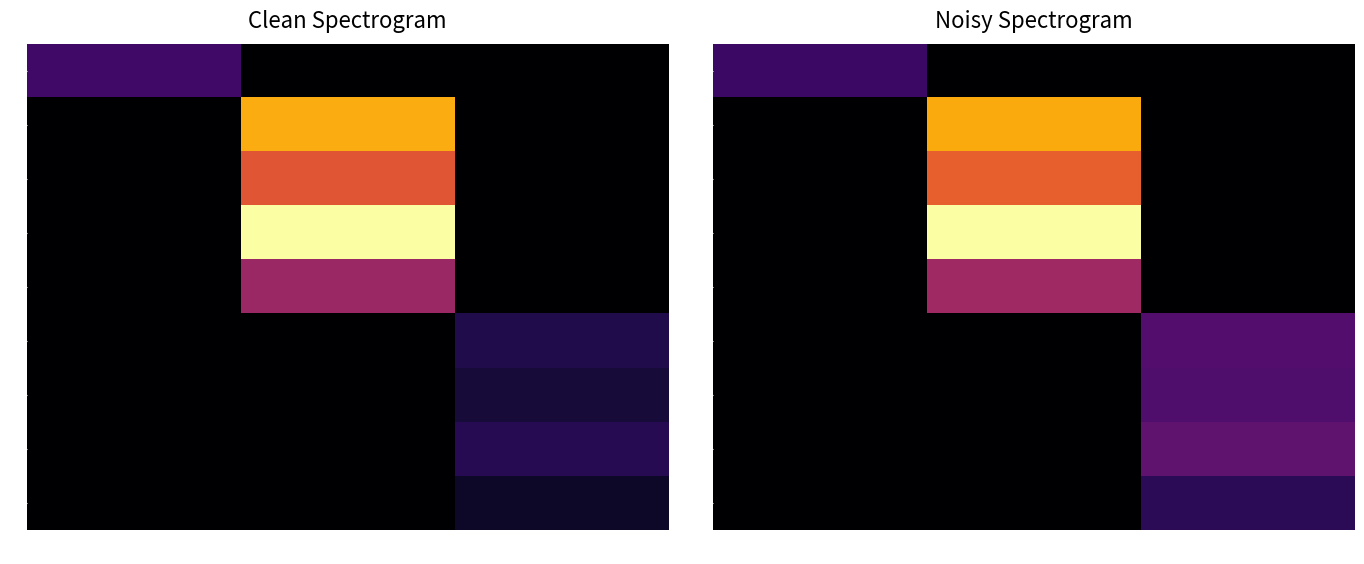

What is the sum of the row_6 values at 2 and 0?

17.5